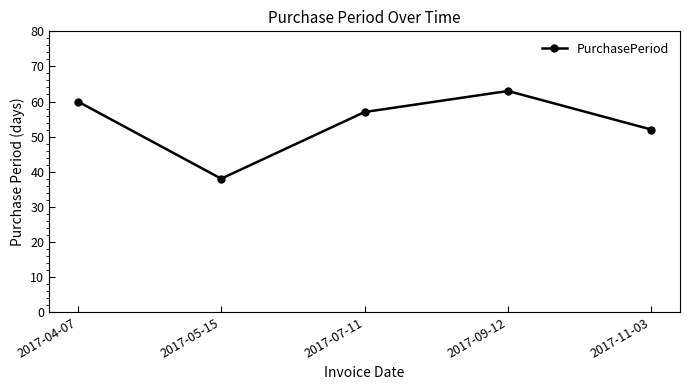

The value at 2017-05-15 is 54. True or false?

False